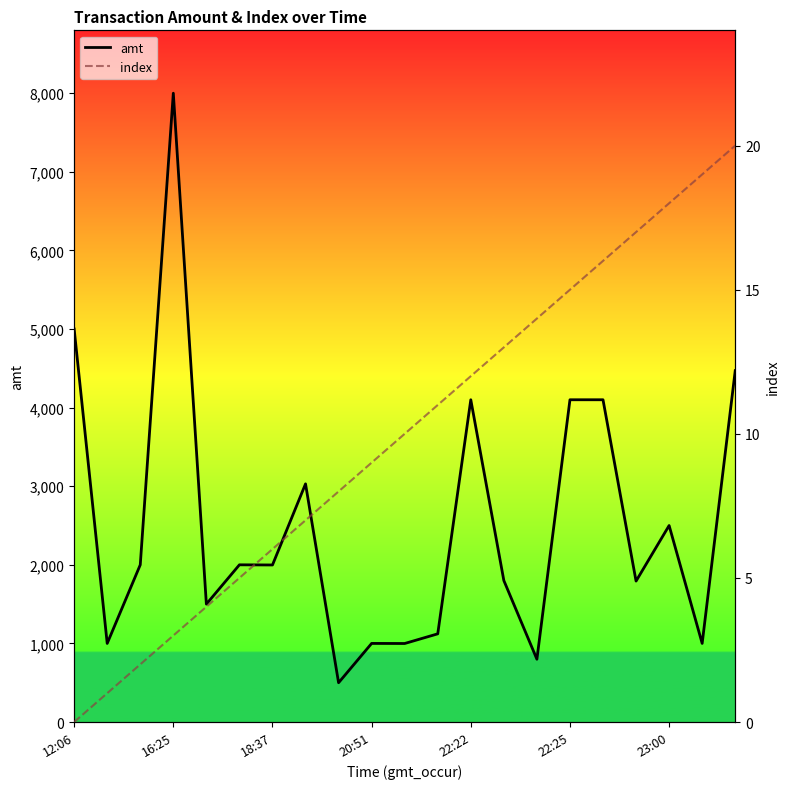

At which label does amt reach its peak?

16:25